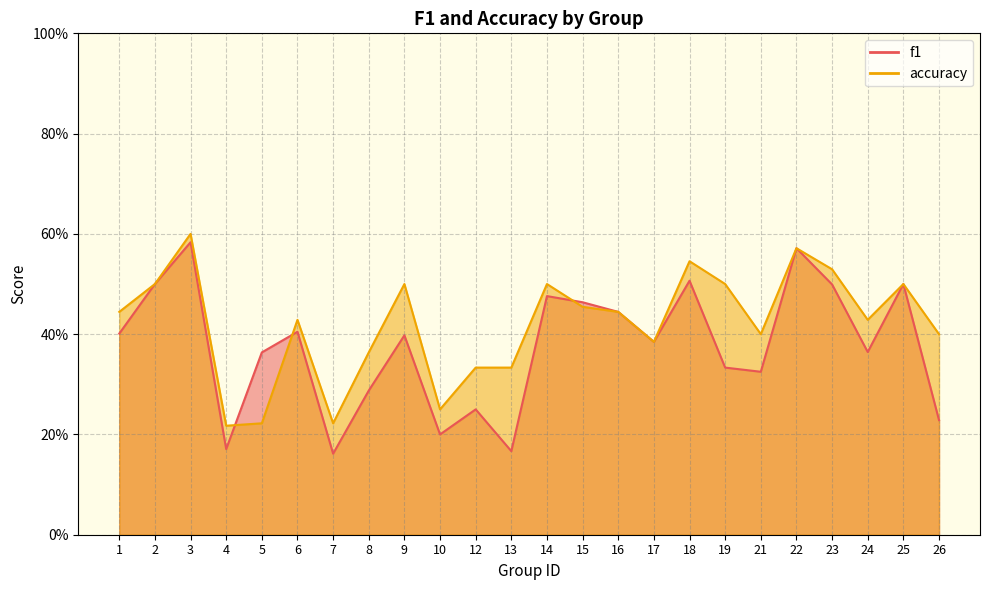

Where is accuracy nearest to the value 0?

4